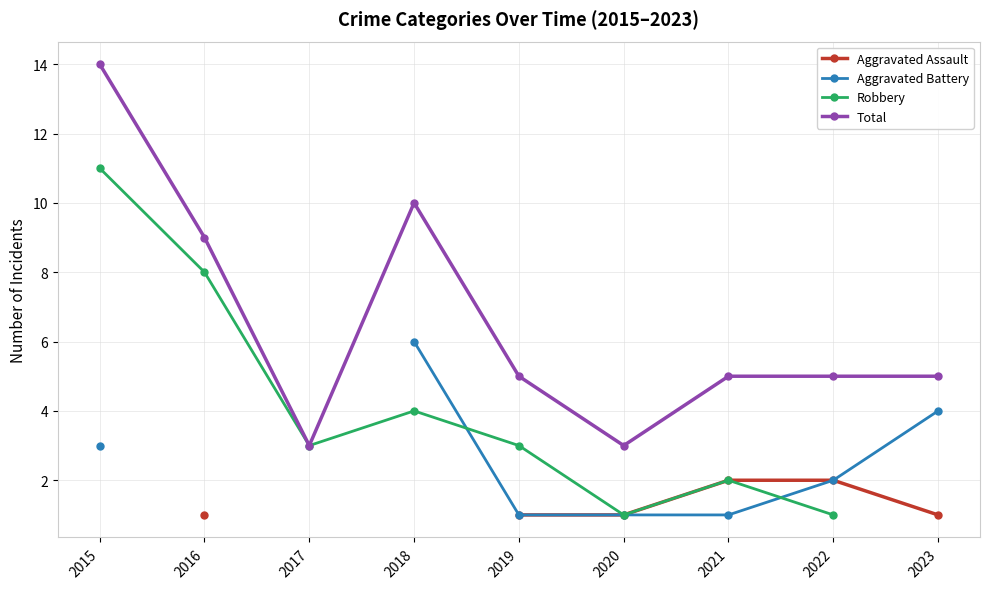

How many series are shown in this chart?

4